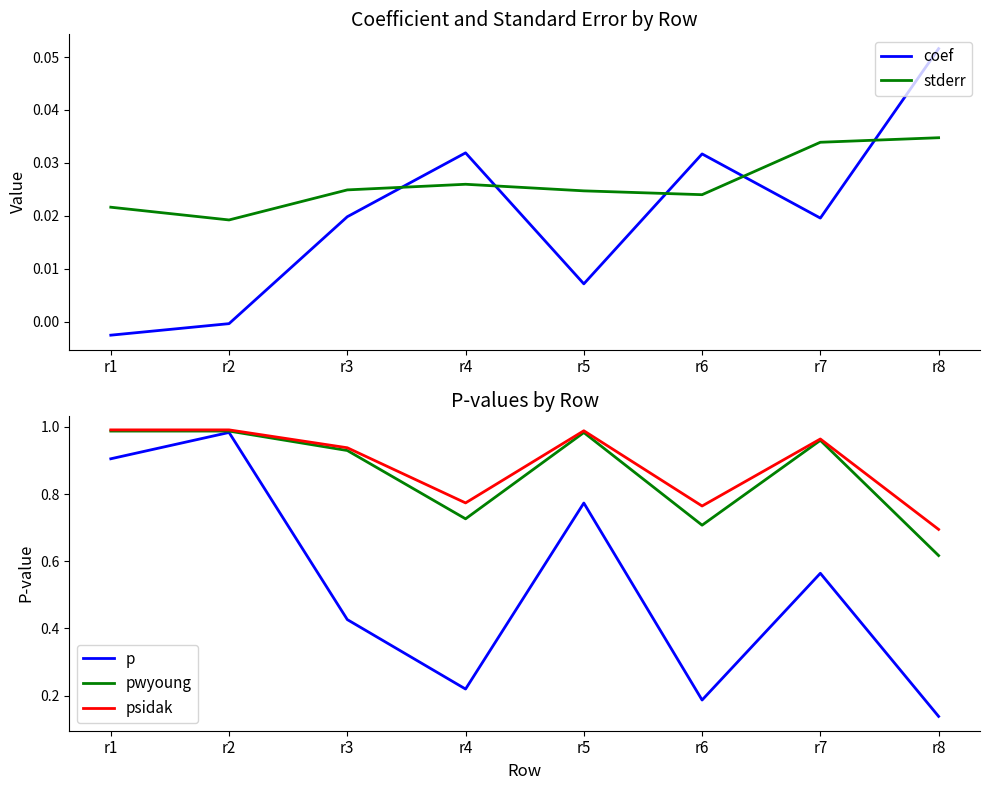

Which series changed the most between r1 and r7?

p